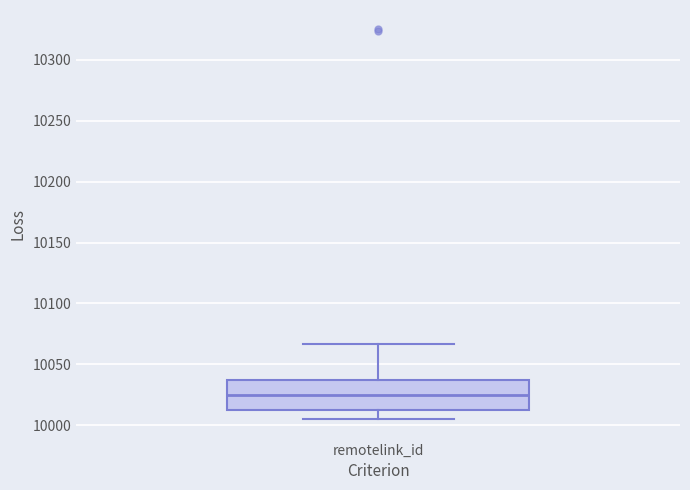

Read this box plot against the y-axis: the position of the median line, the range covered by the box, and the ends of both whiskers. The values are not printed on the chart, so give them approximately, as read against the axis.

median 10025, box 10010 to 10035, whiskers 10005 to 10065